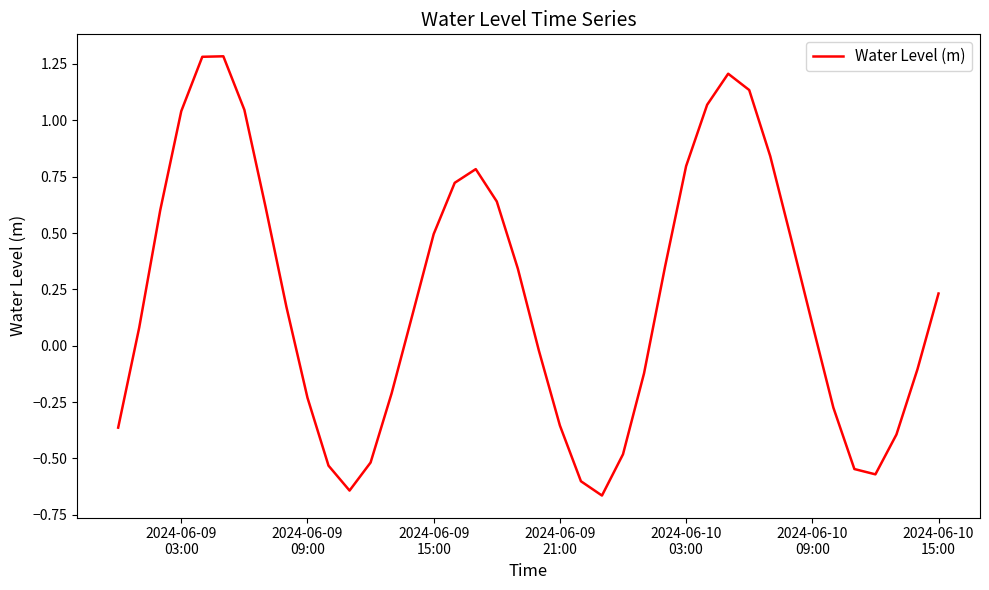

Does the chart display data point markers on the line(s)?

No